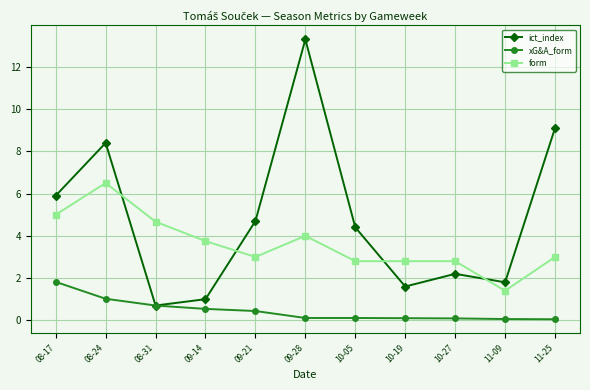

What position from the right is 08-24?

10